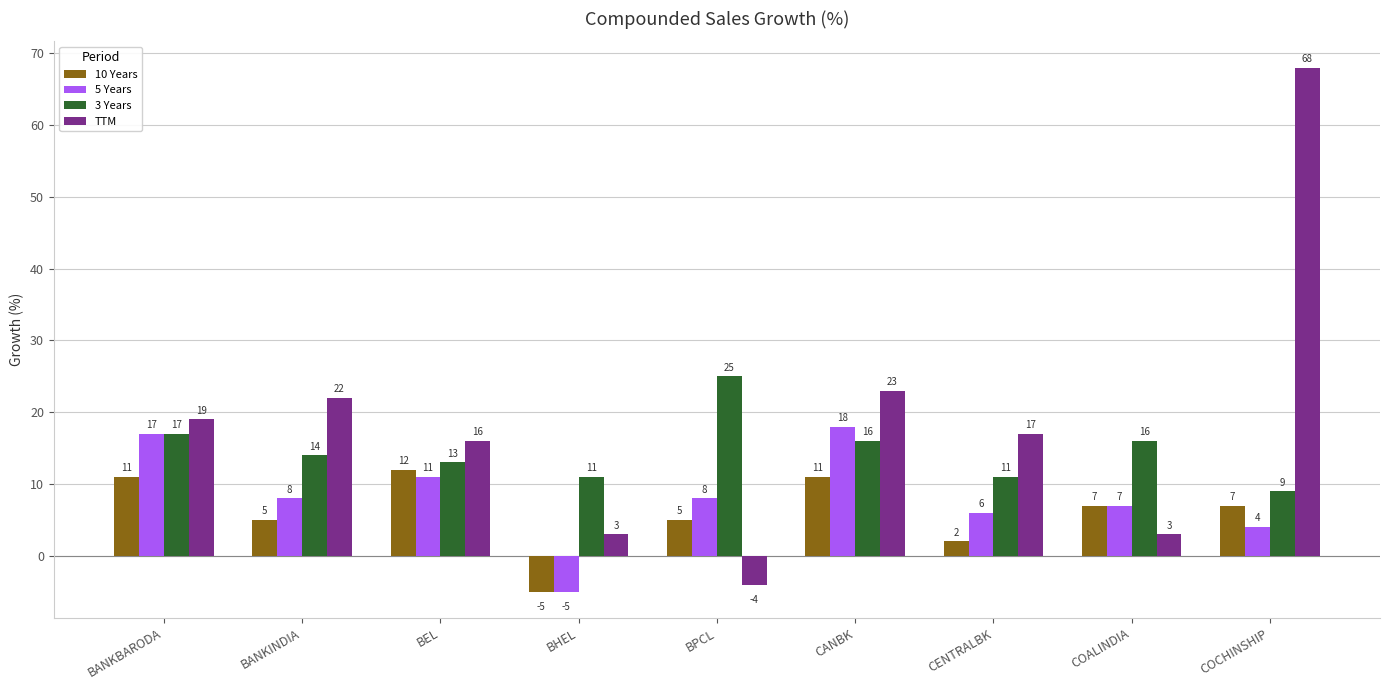

What is the sum of all 5 Years values?

74